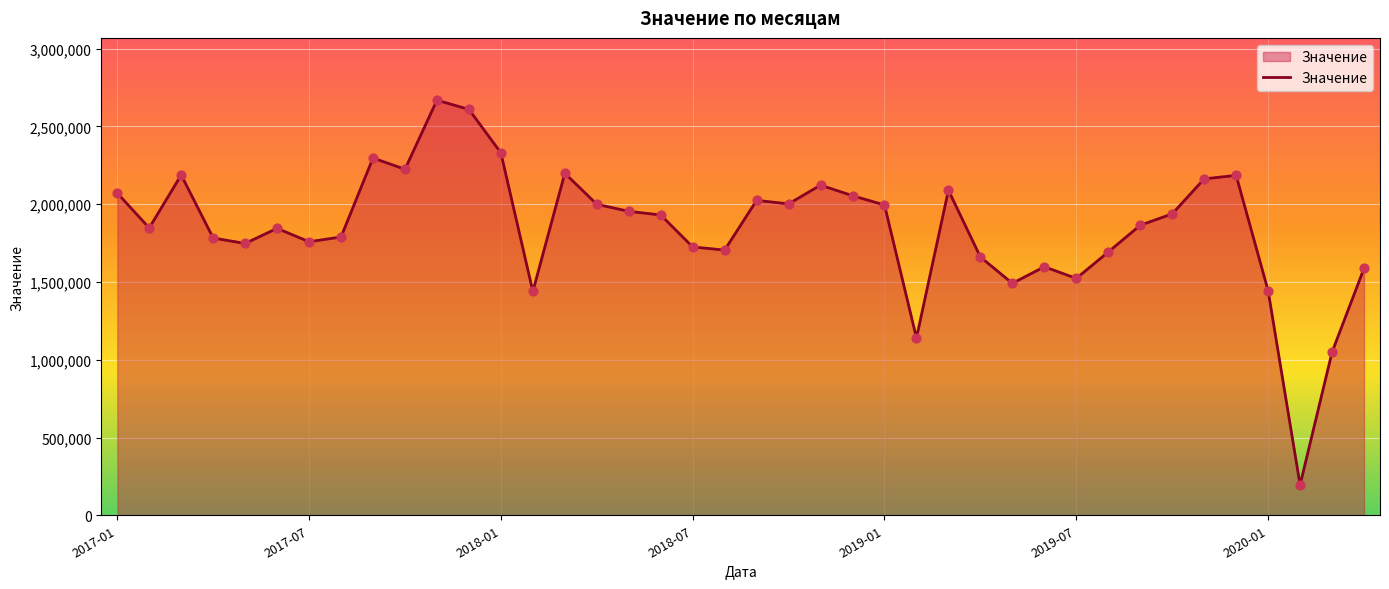

What is the difference between the maximum and minimum values?

2474100